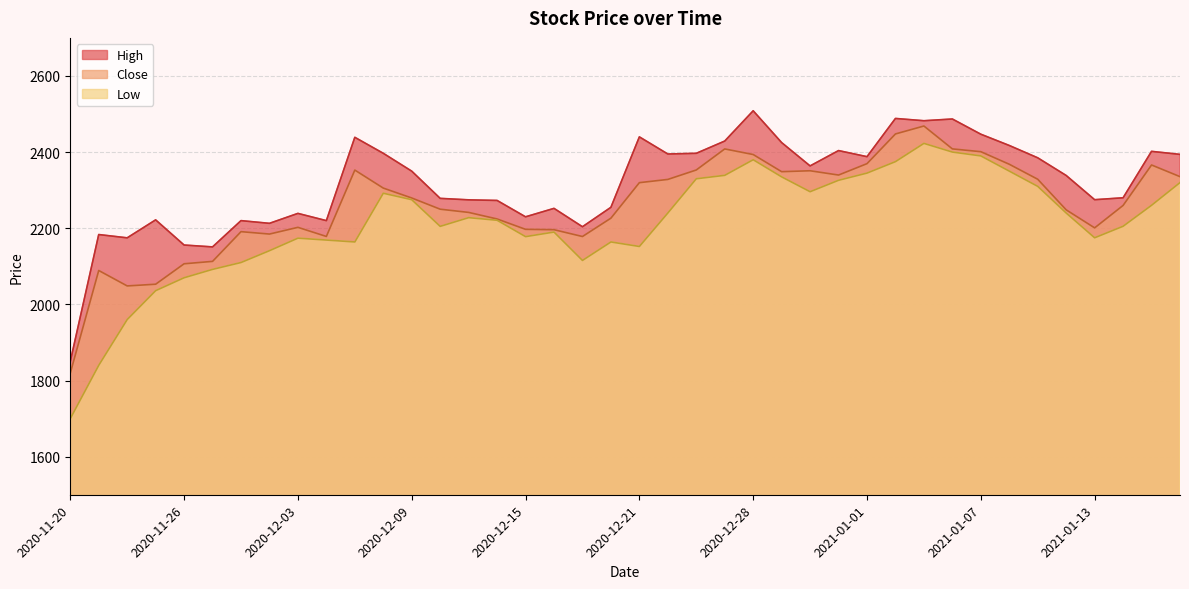

How many values in the Close series are below 2279?

20